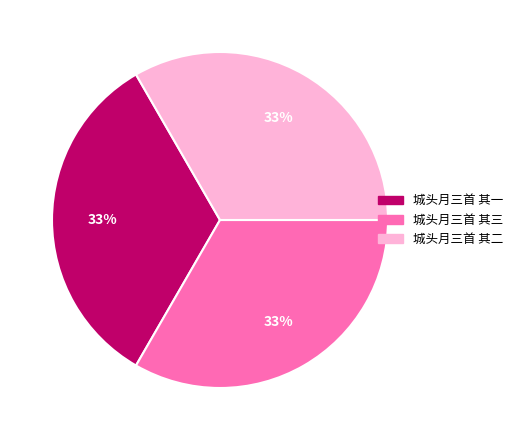

What is the ratio of the value at 城头月三首 其三 to the value at 城头月三首 其一?

1.0